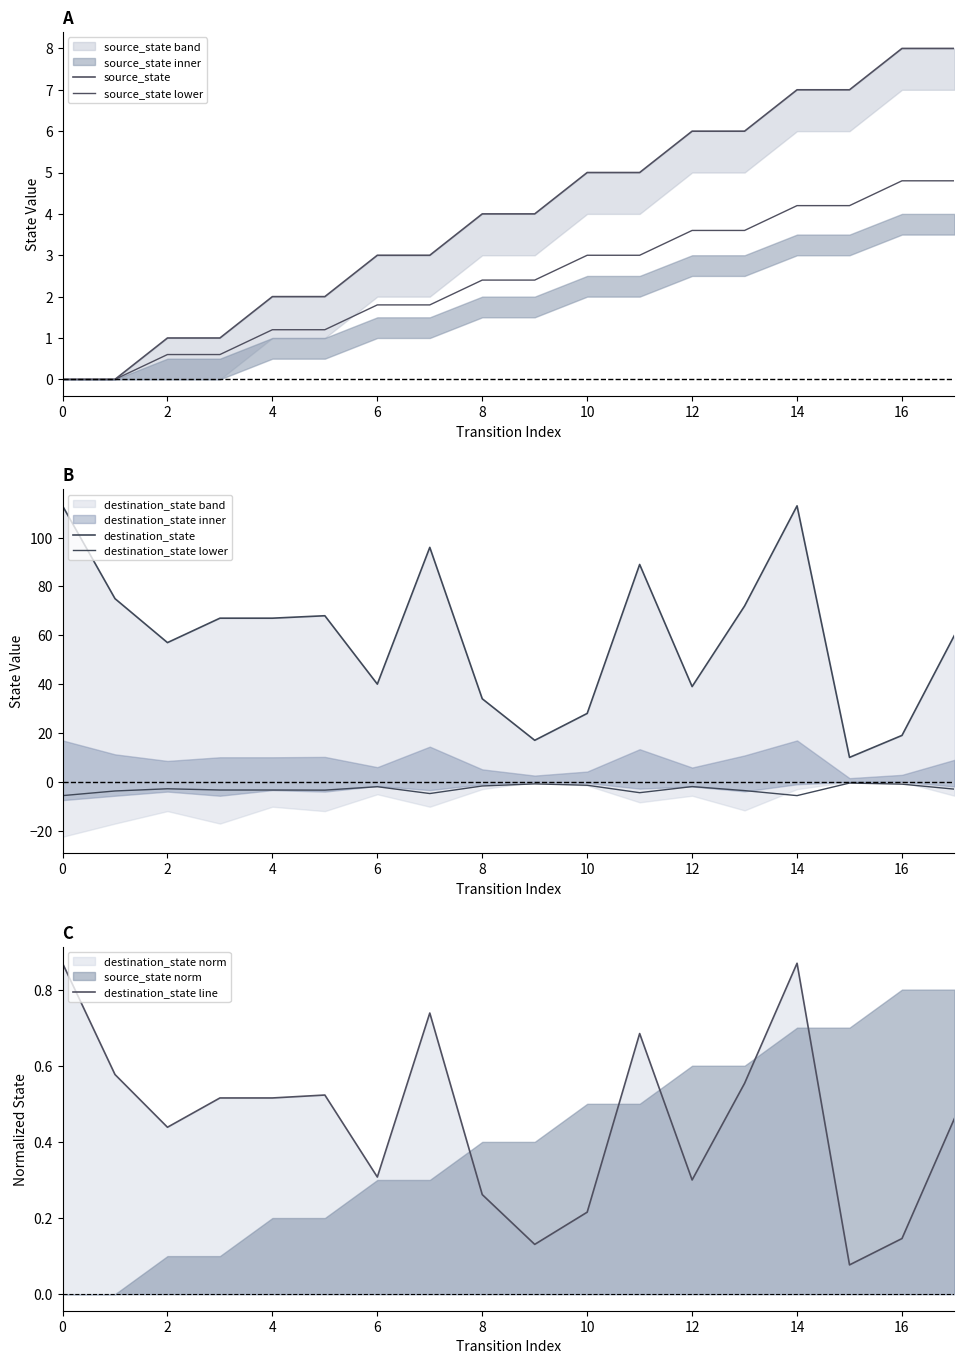

Read the source_state lower value at 10.

3.0